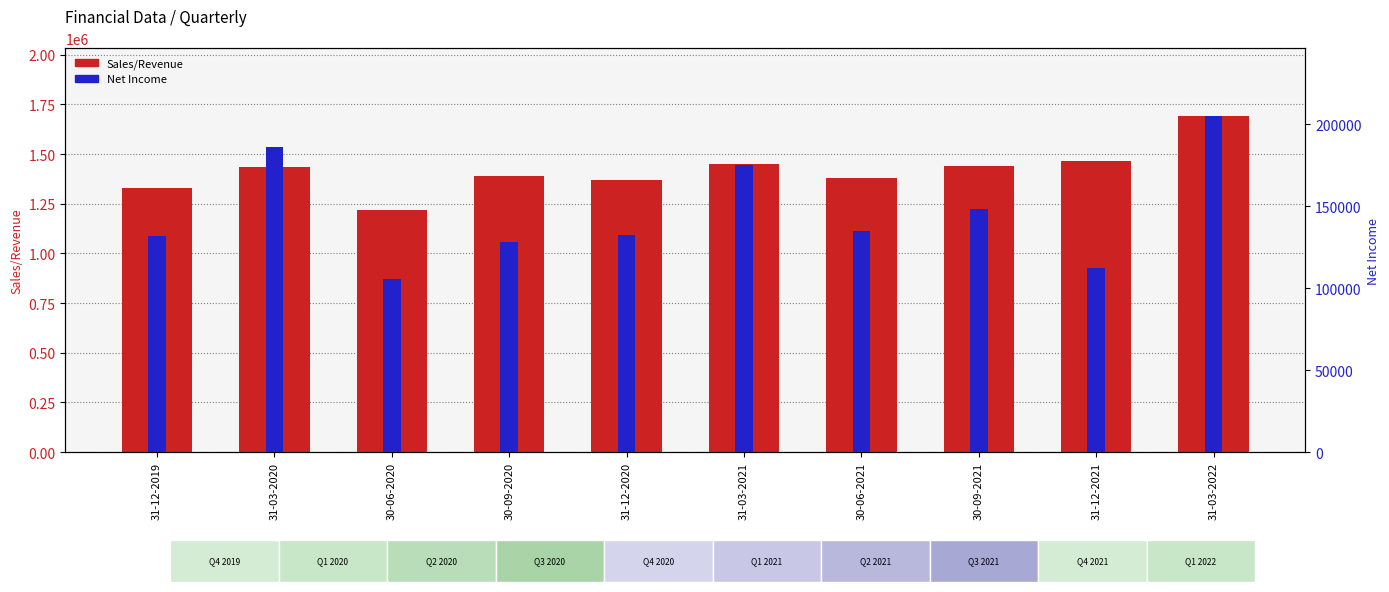

Count the number of categories in the chart.

10